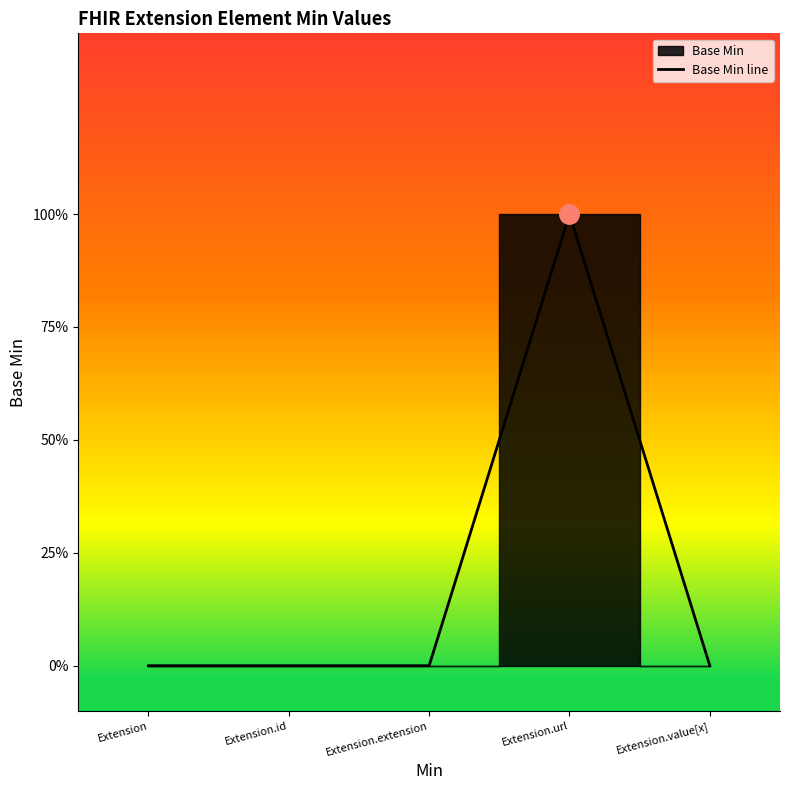

At which category does the data reach its first local peak?

Extension.url